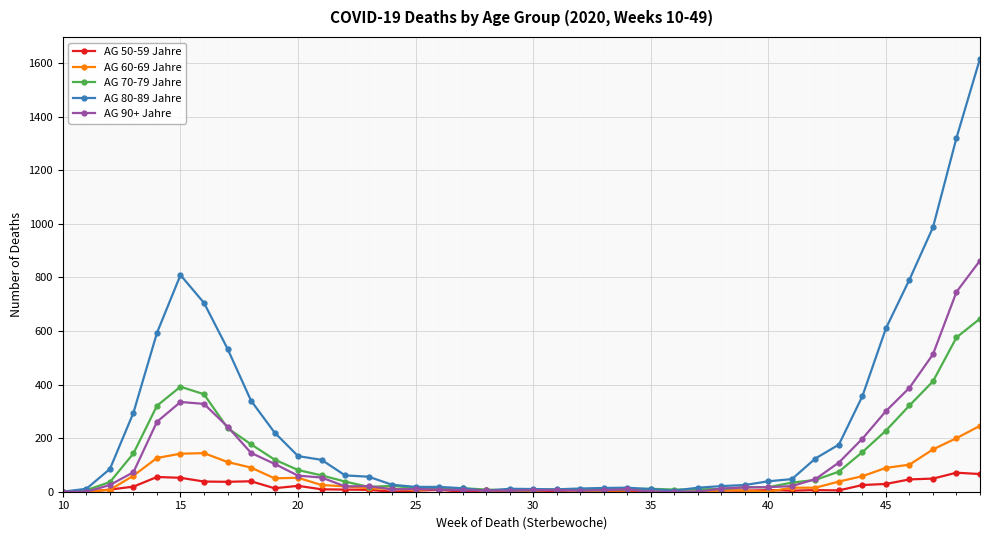

List the series in order of their peak value, lowest first.

AG 50-59 Jahre, AG 60-69 Jahre, AG 70-79 Jahre, AG 90+ Jahre, AG 80-89 Jahre